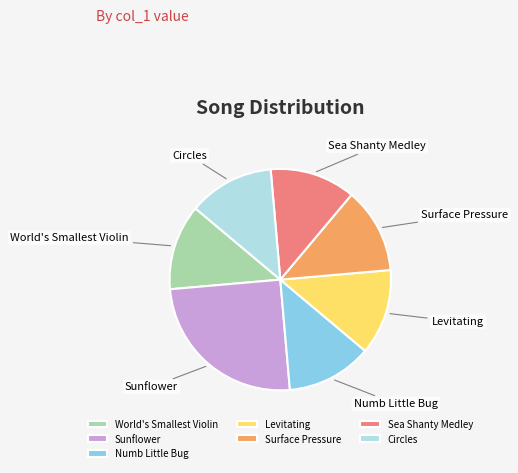

True or false: Numb Little Bug accounts for 12% of the total.

True